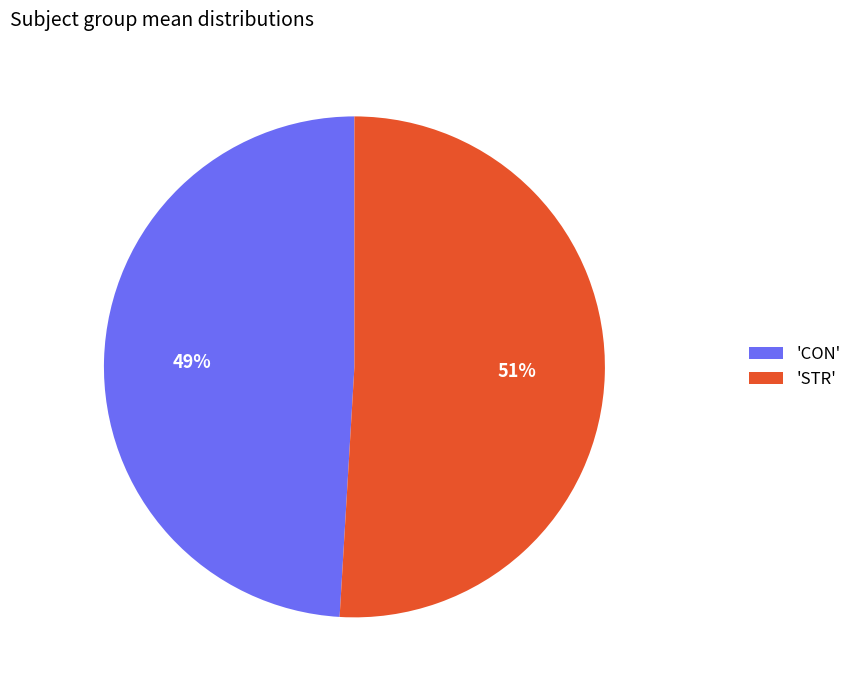

How many slices are in this pie chart?

2